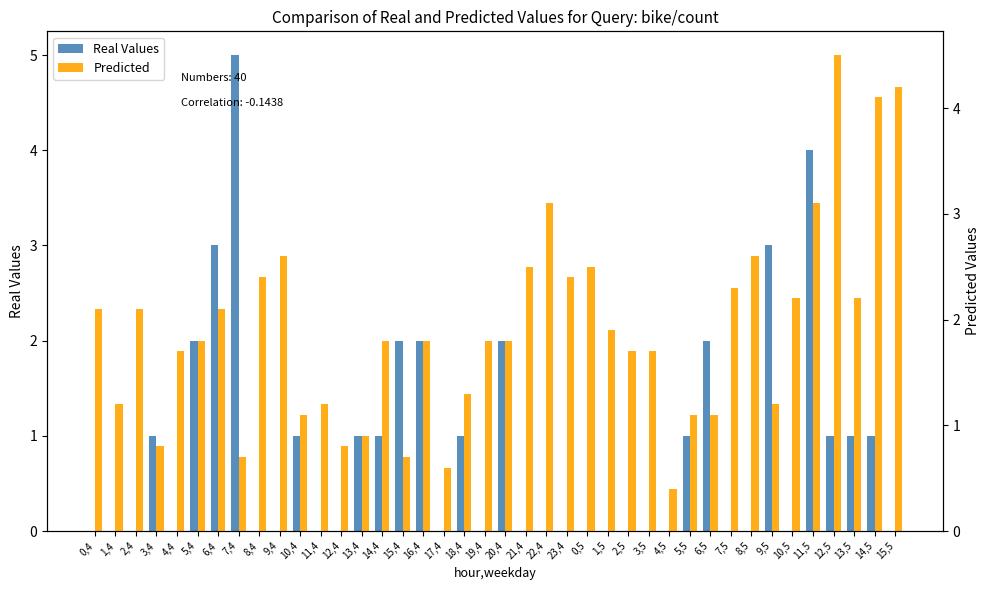

Does the chart contain stacked bars?

No